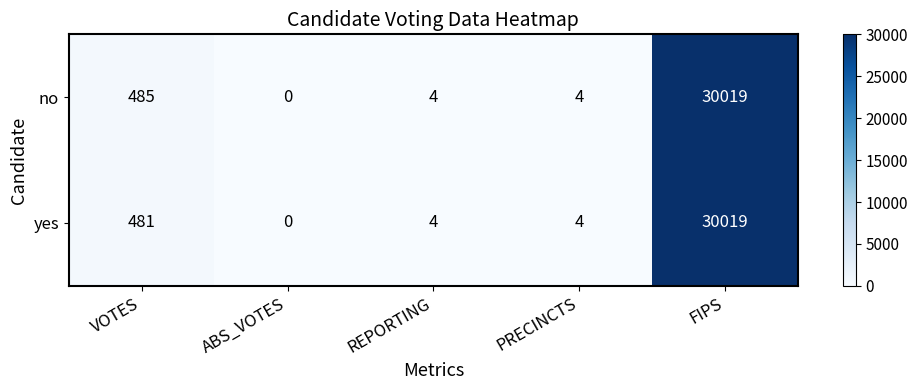

Is it true that no equals 3 at REPORTING?

False